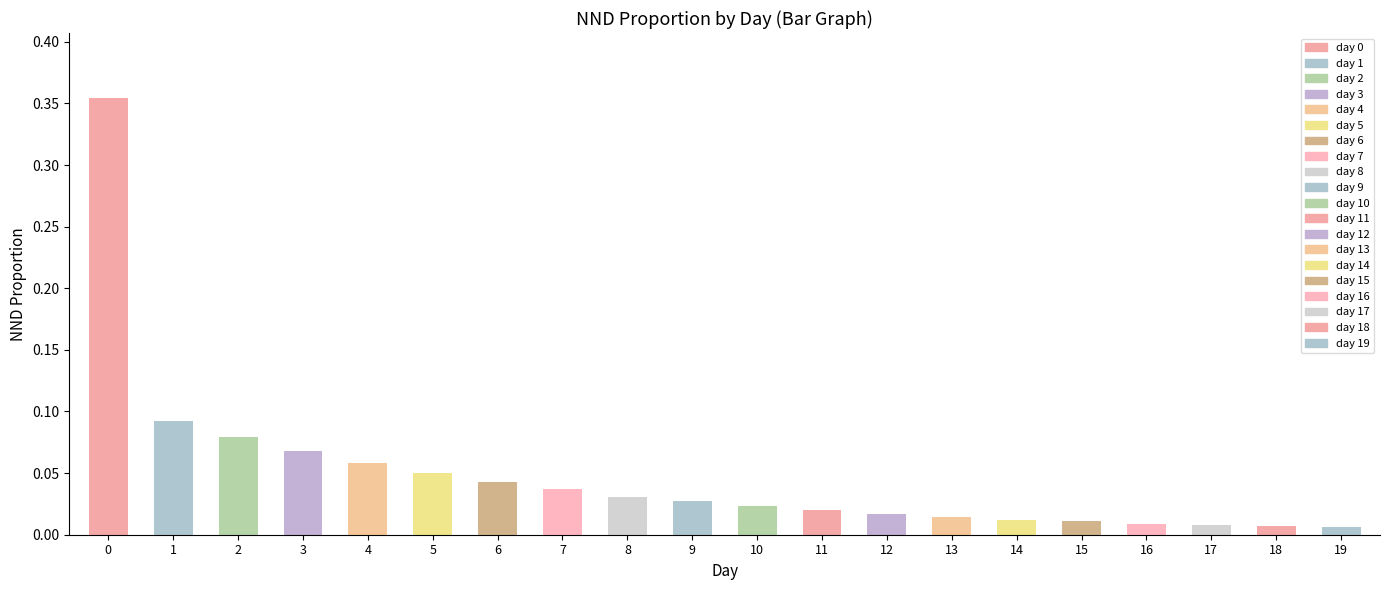

Reading right to left, list all the values displayed in this chart.

0.0	0.0	0.0	0.0	0.0	0.0	0.0	0.0	0.0	0.0	0.0	0.0	0.0	0.0	0.1	0.1	0.1	0.1	0.1	0.4